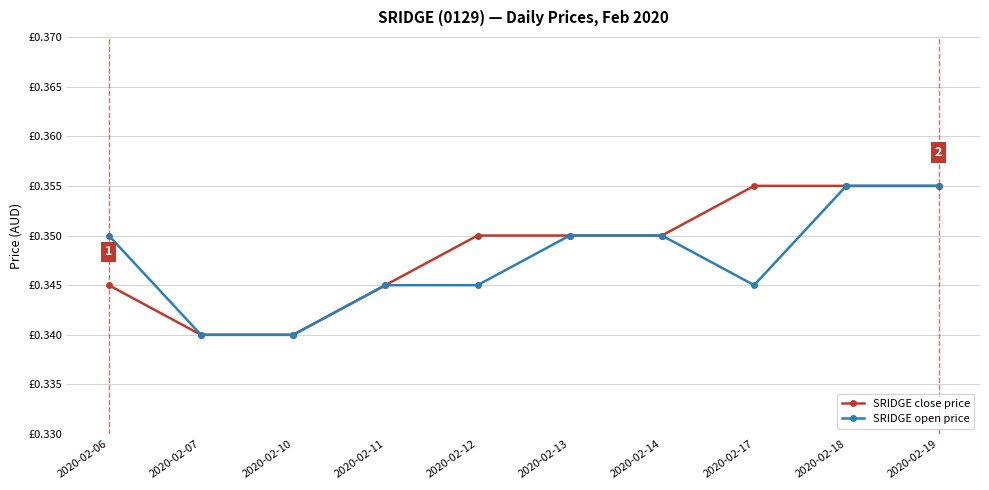

Is this an area chart (filled region under the line)?

No